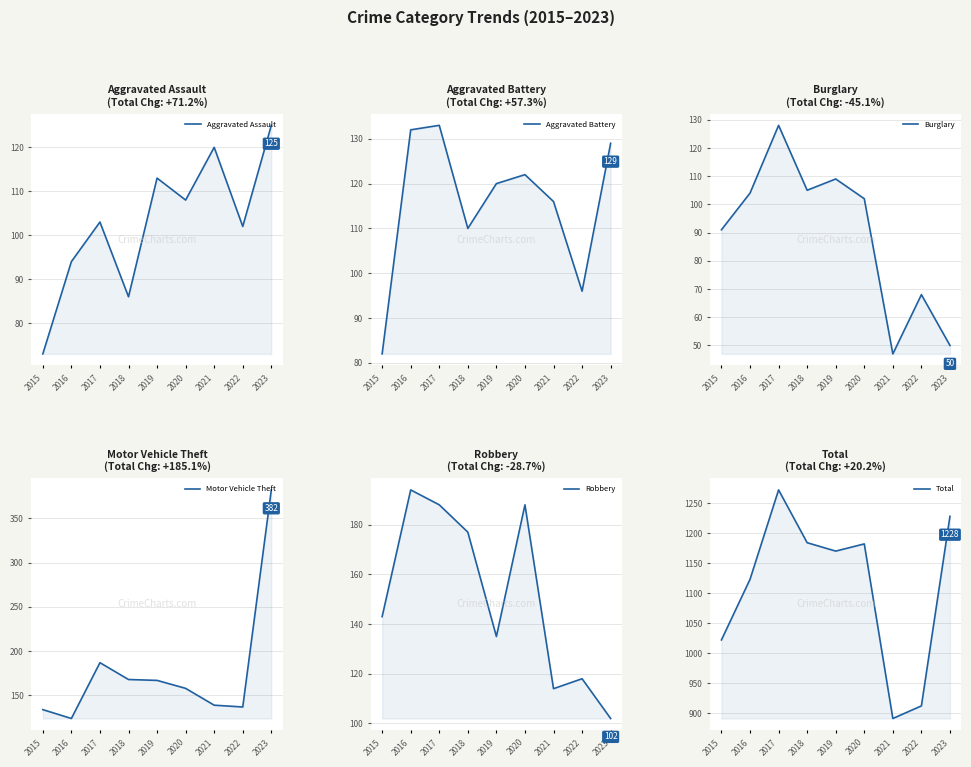

How many intersections are there between Aggravated Battery and Aggravated Assault?

2